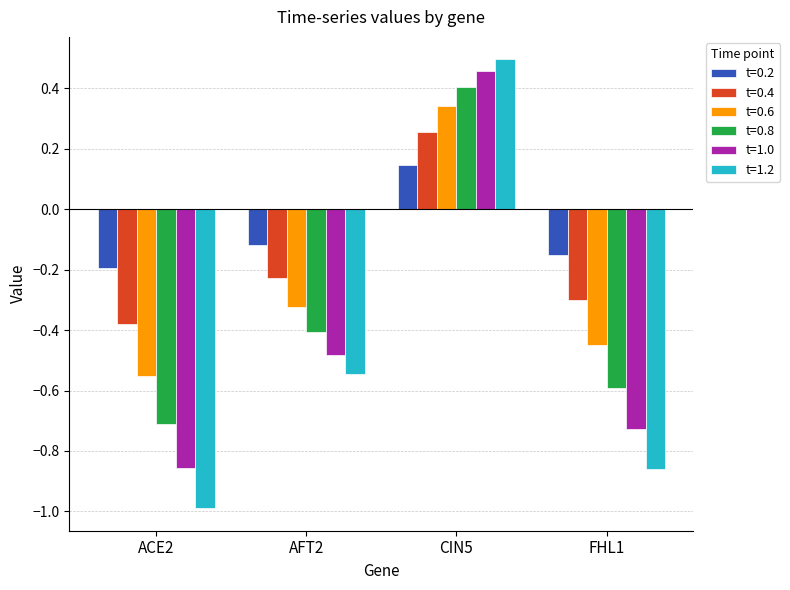

How many bars are there in total?

24